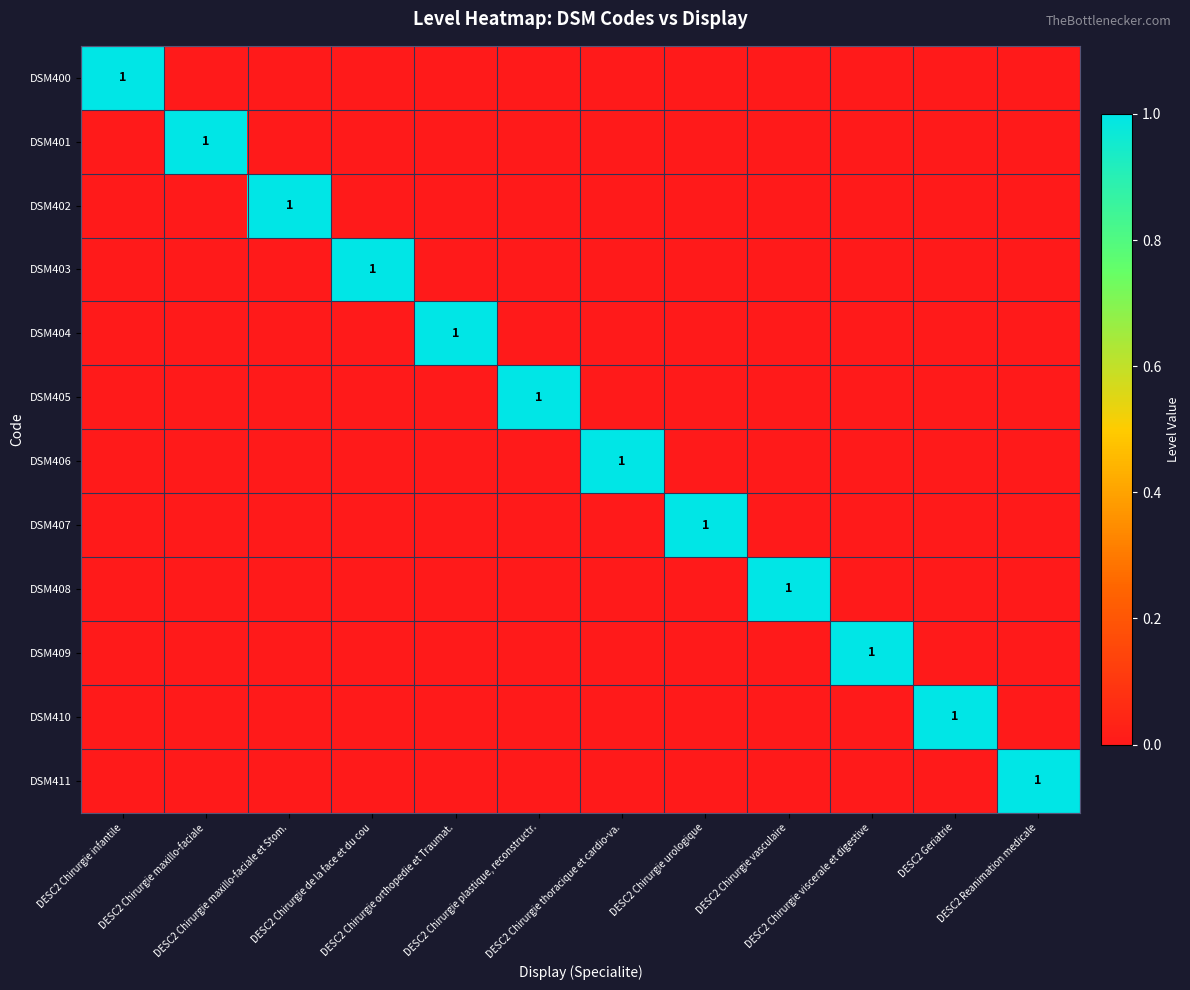

Which series changed the most between DESC2 Chirurgie infantile and DESC2 Chirurgie de la face et du cou?

DSM400